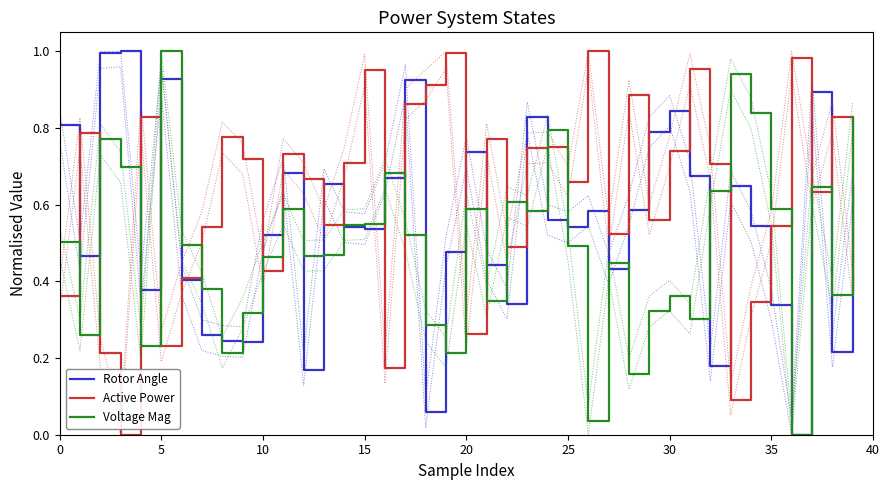

The value of Active Power at 29 is 0.6. True or false?

True